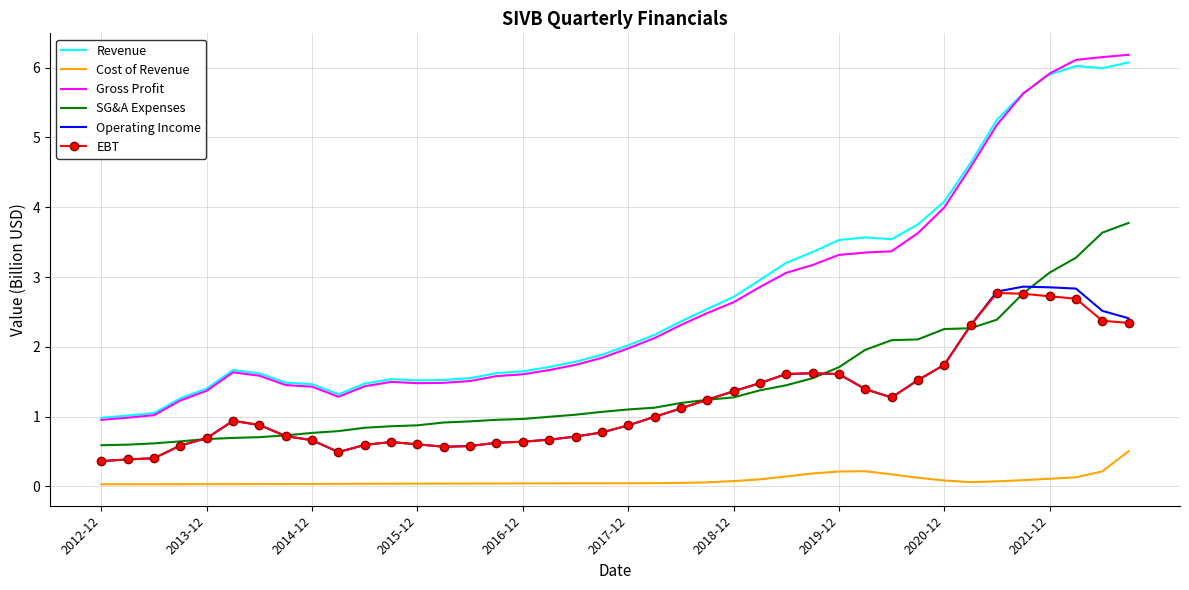

What is the maximum value shown in the chart?

6.2